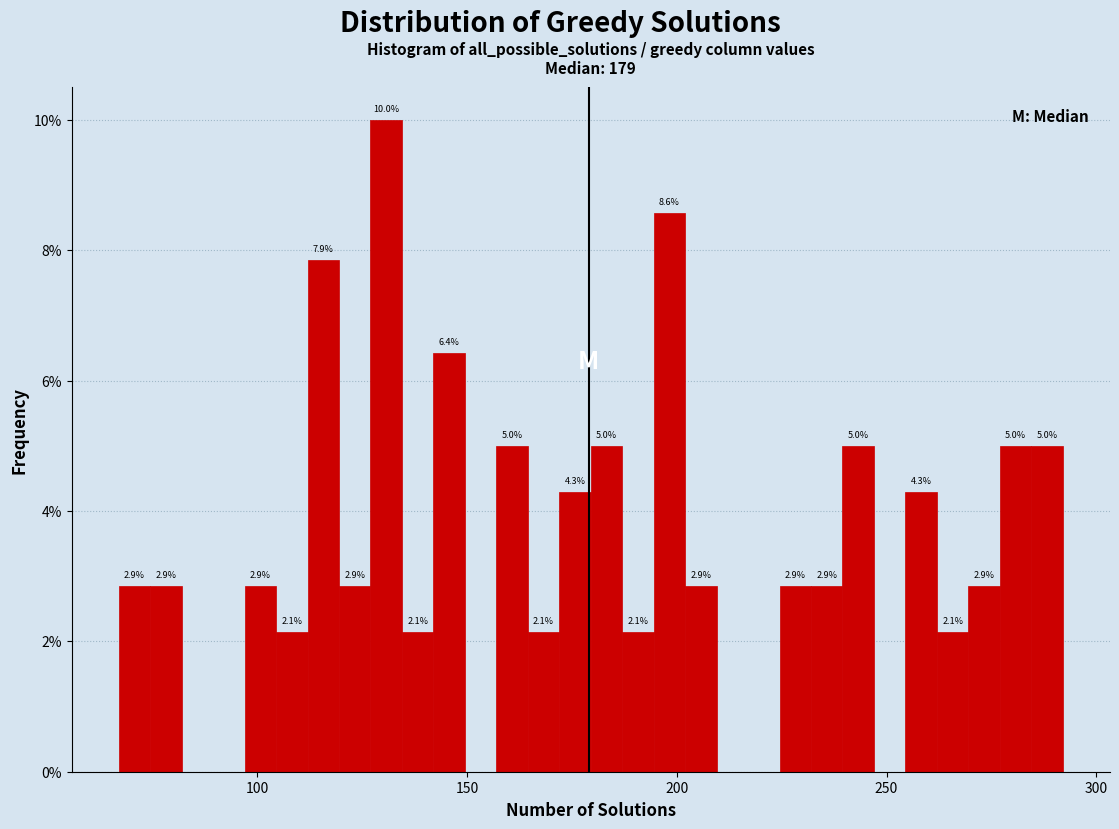

Around what value on the x-axis is the tallest bar? Give the approximate position of its centre, as read against the axis.

130